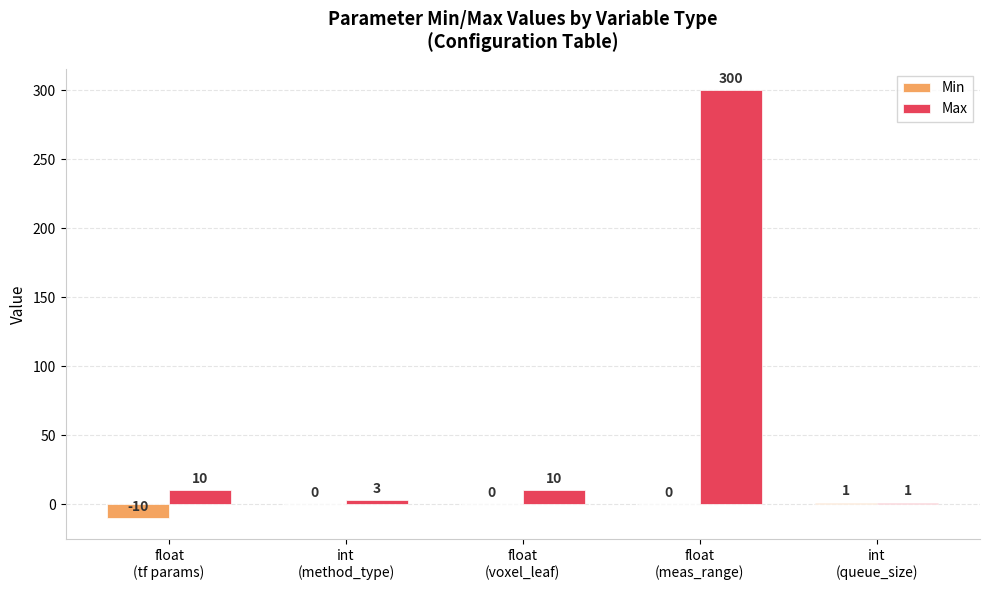

What is the sum of all Min values?

-9